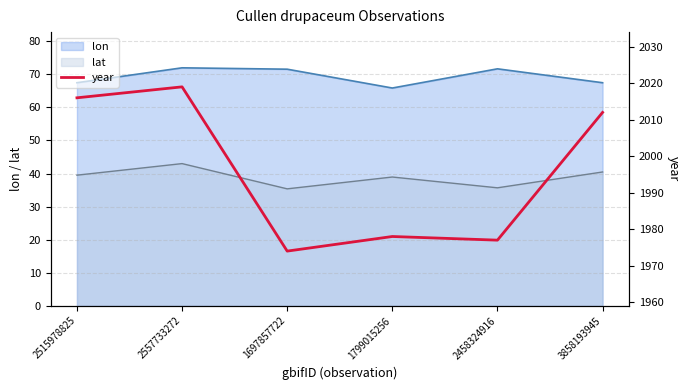

Reading right to left, extract all data points from this chart.

2012	1977	1978	1974	2019	2016